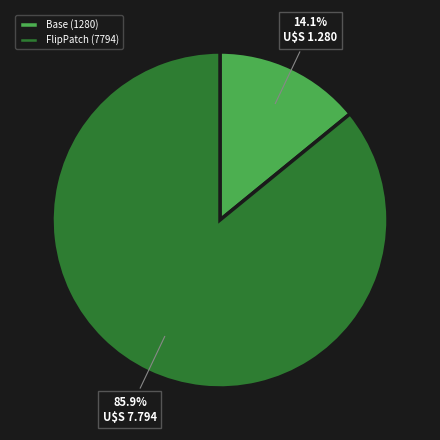

What is the smallest slice in the pie chart?

Base (1280)